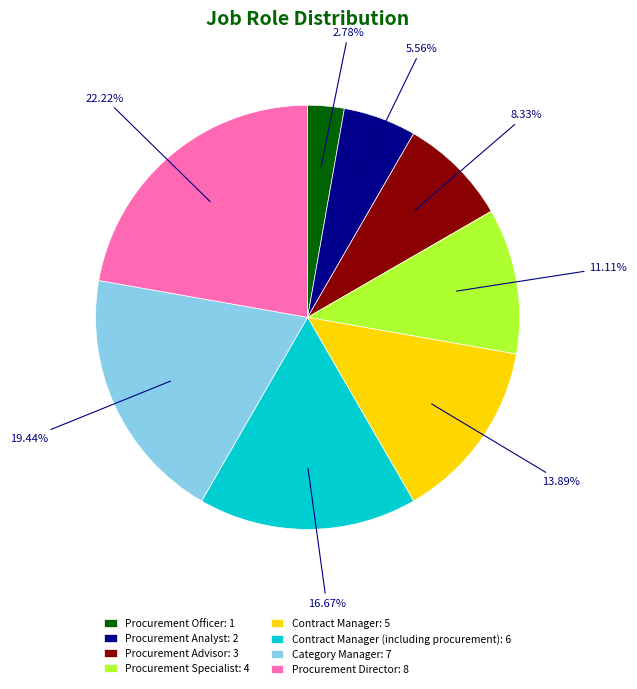

Combined, do Procurement Analyst: 2 and Contract Manager: 5 account for over 50%?

No